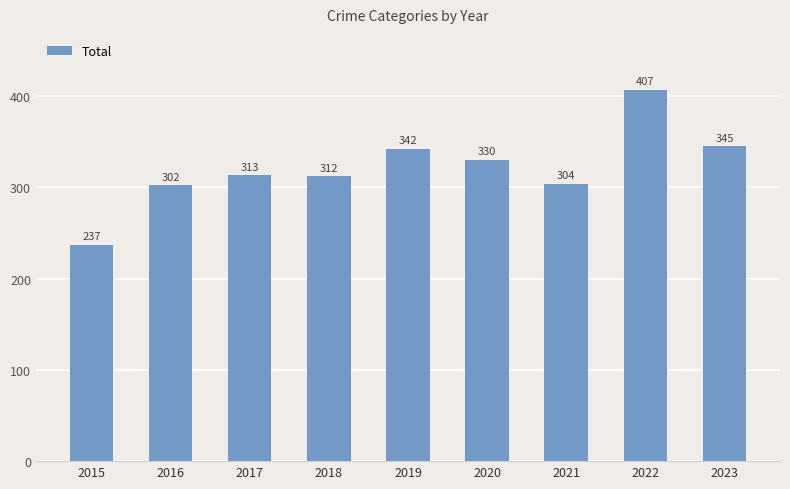

How many bars are there in total?

9